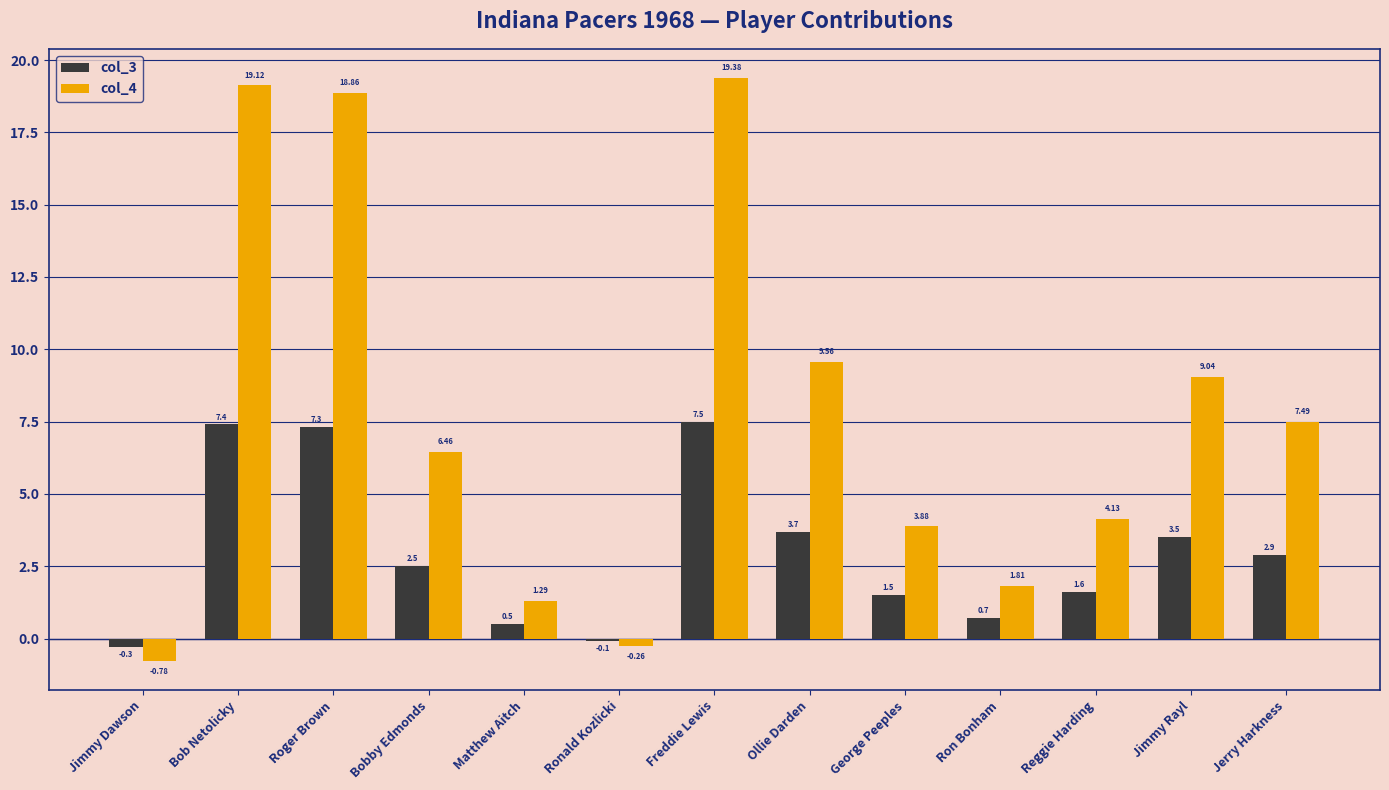

List the labels in order of col_3 value, largest first.

Freddie Lewis, Bob Netolicky, Roger Brown, Ollie Darden, Jimmy Rayl, Jerry Harkness, Bobby Edmonds, Reggie Harding, George Peeples, Ron Bonham, Matthew Aitch, Ronald Kozlicki, Jimmy Dawson